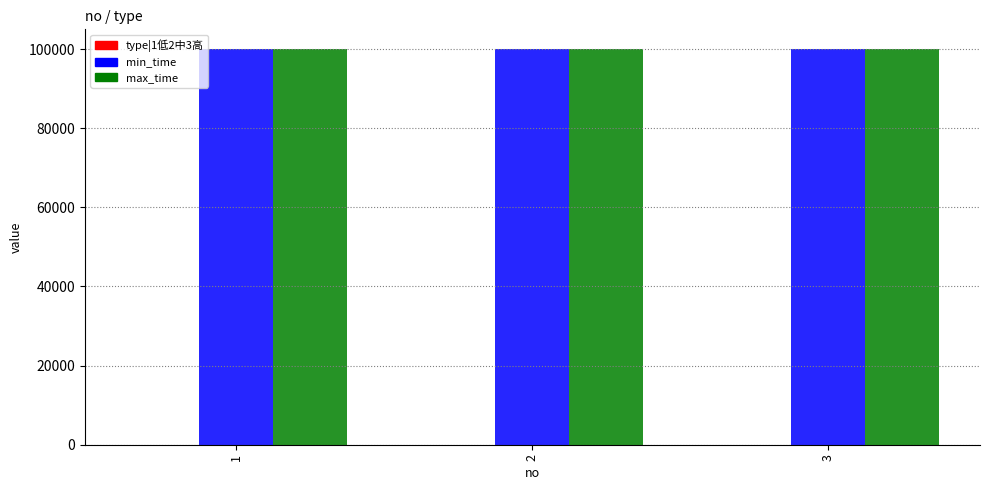

What is the average value of the max_time series?

99999